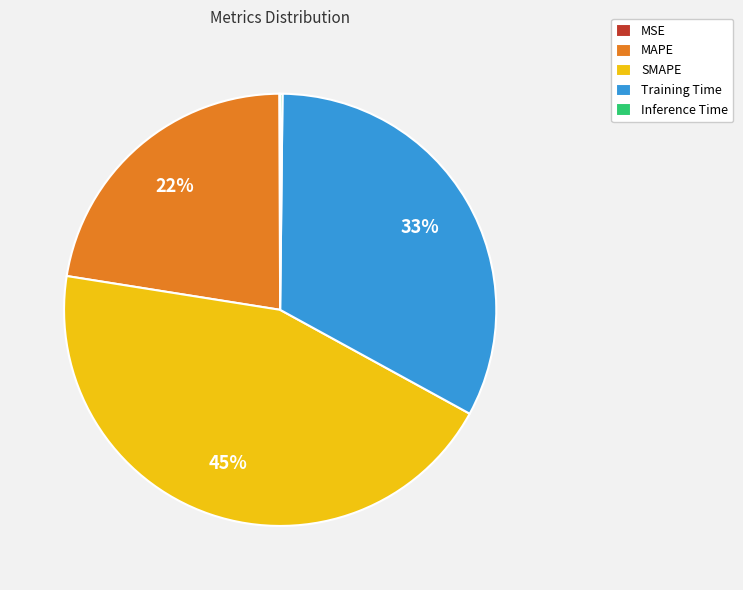

To the nearest percent, what percentage of the pie is MAPE?

22%